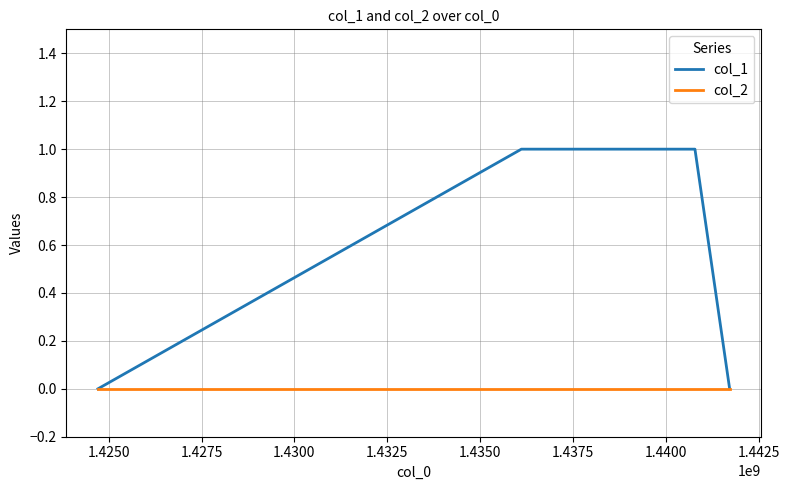

List the series in order of their peak value, highest first.

col_1, col_2